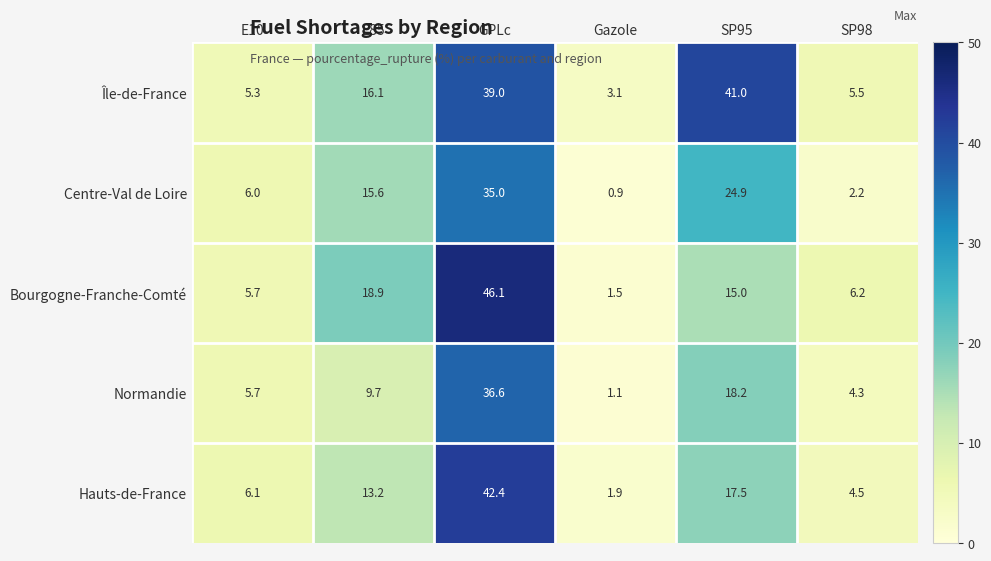

How many distinct data groups are displayed?

5